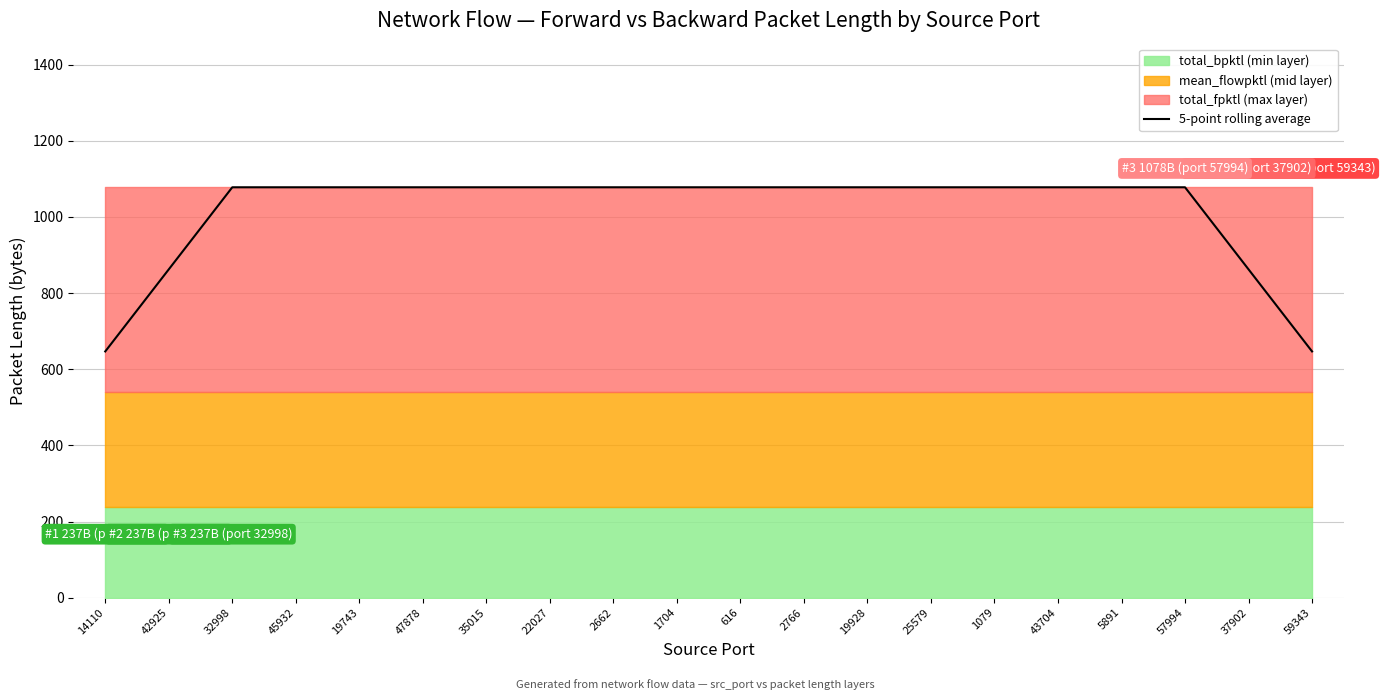

True or false: the data shows 1087.5 at 14110.

False